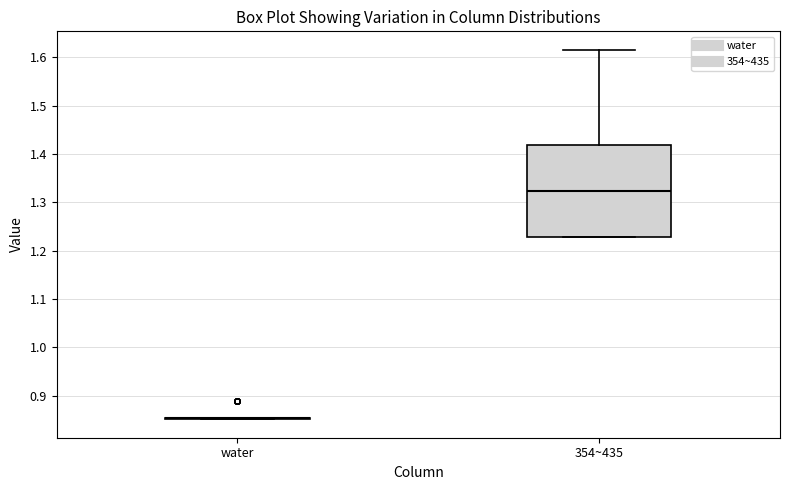

Reading left to right, read every box against the y-axis: the position of its median line, the range the box covers, and the ends of its whiskers. The values are not printed on the chart, so give them approximately, as read against the axis.

water: box collapsed to a line at 0.86, whiskers 0.85 to 0.86
354~435: median 1.32, box 1.23 to 1.42, whiskers 1.23 to 1.62